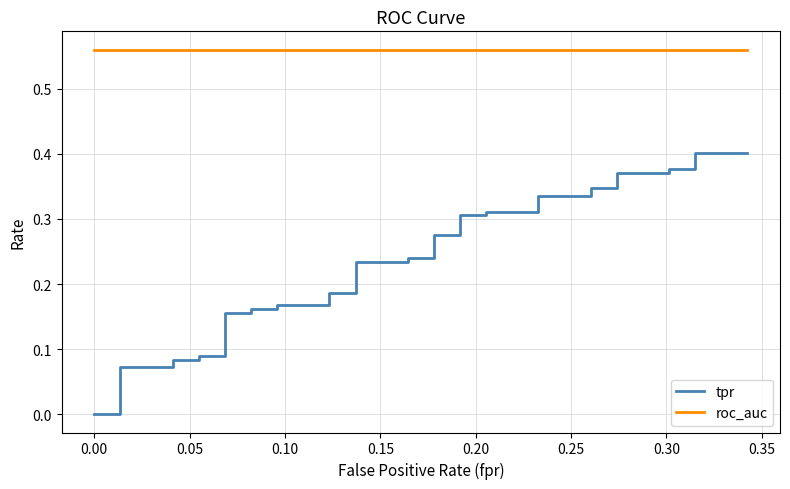

What are all the series names shown in the legend?

tpr, roc_auc